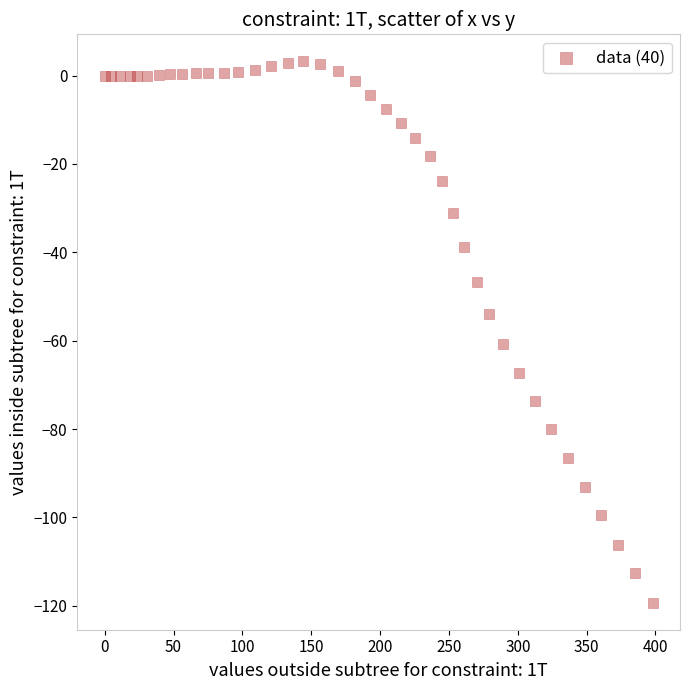

What is the range of X values (max minus min)?

397.9